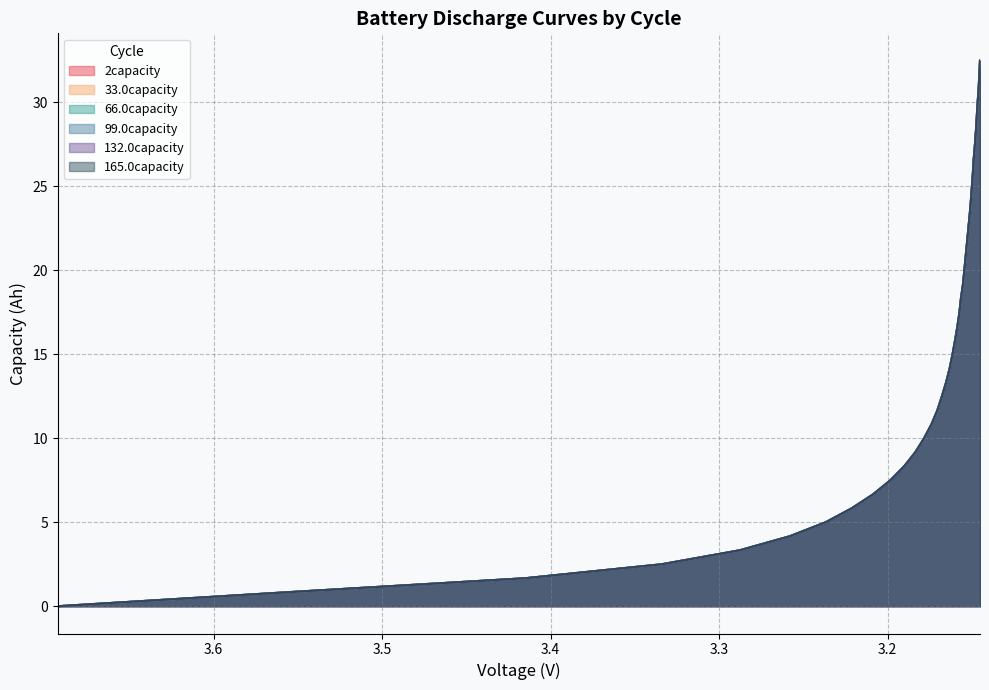

What is the maximum value shown in the chart?

32.5